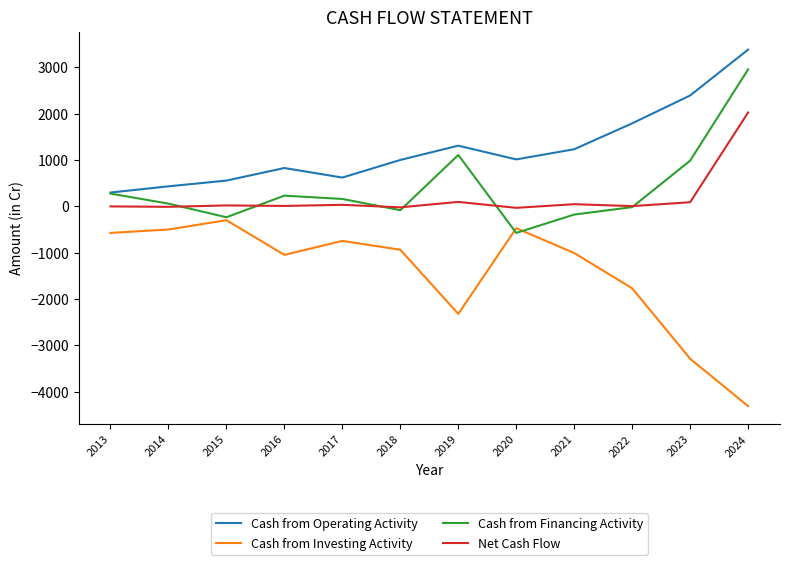

Rank the series at 2023 from highest to lowest value.

Cash from Operating Activity, Cash from Financing Activity, Net Cash Flow, Cash from Investing Activity